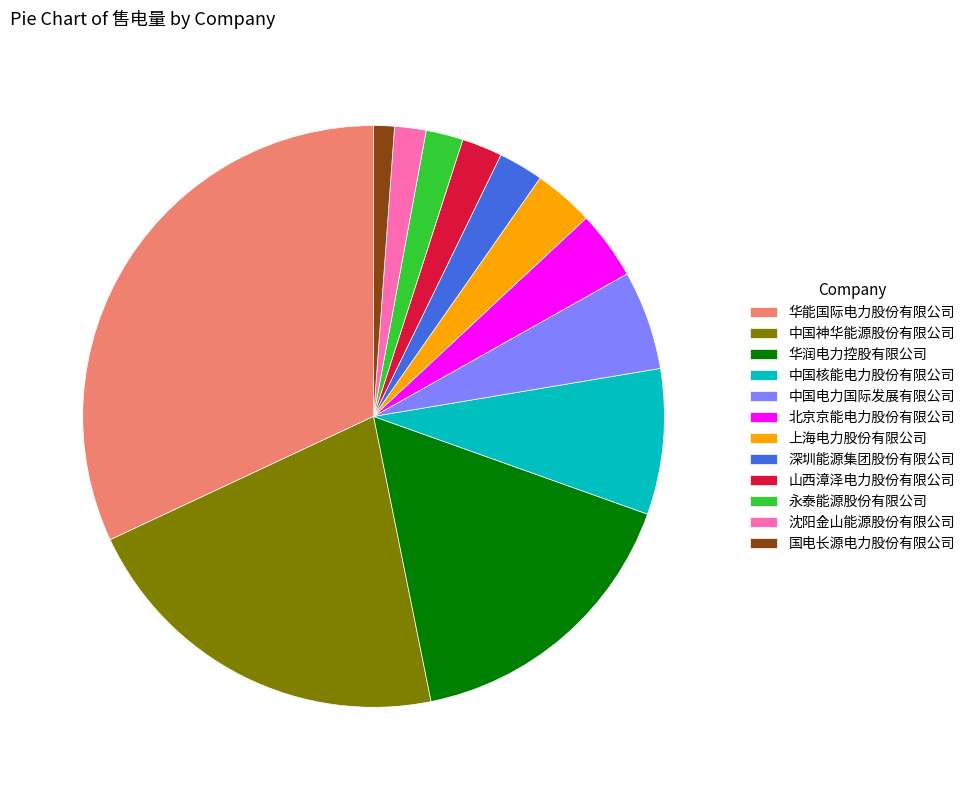

Between 北京京能电力股份有限公司 and 永泰能源股份有限公司, which is larger?

北京京能电力股份有限公司